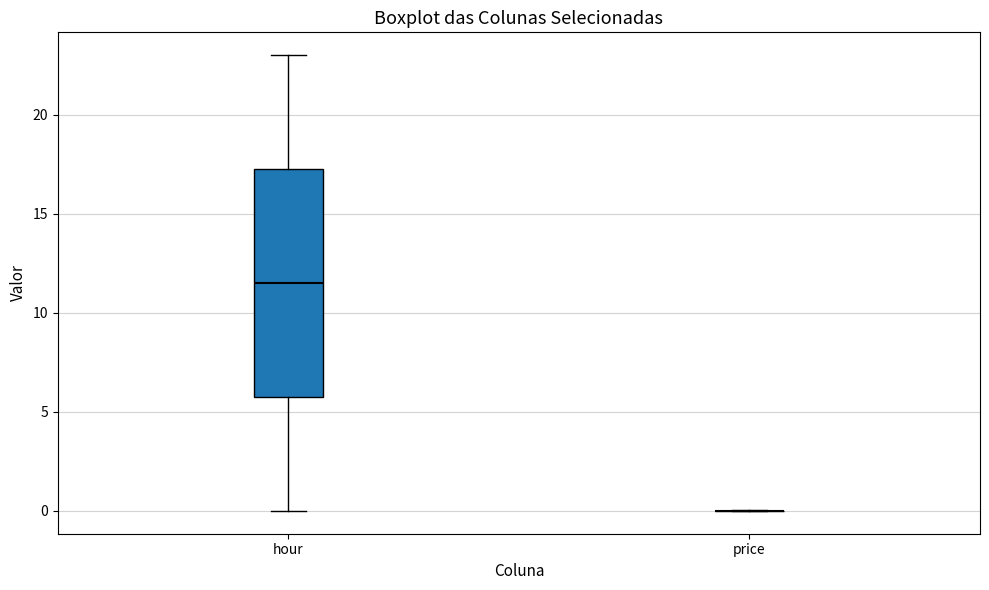

Reading left to right, read every box against the y-axis: the position of its median line, the range the box covers, and the ends of its whiskers. The values are not printed on the chart, so give them approximately, as read against the axis.

hour: median 11.5, box 6.0 to 17.5, whiskers 0.0 to 23.0
price: box collapsed to a line at 0.0, whiskers 0.0 to 0.0